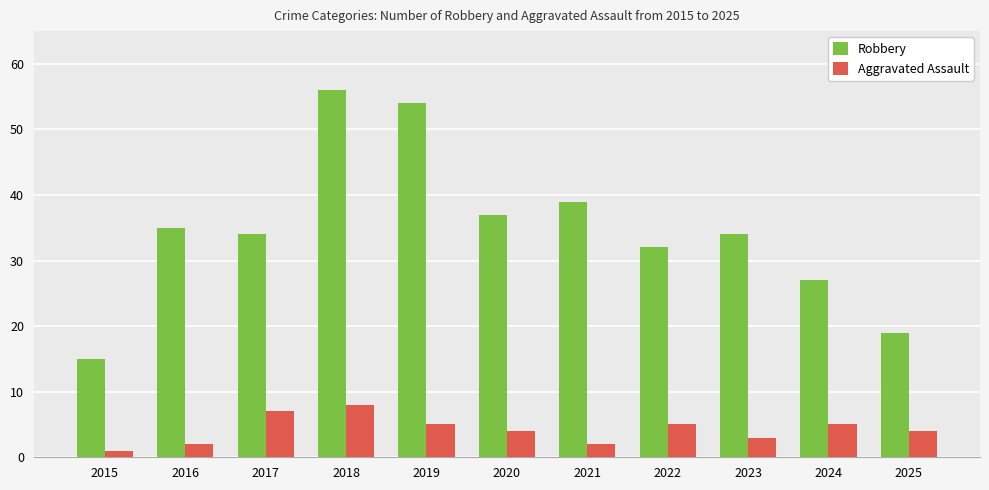

What is the difference between the second highest and second lowest values in the Aggravated Assault series?

5